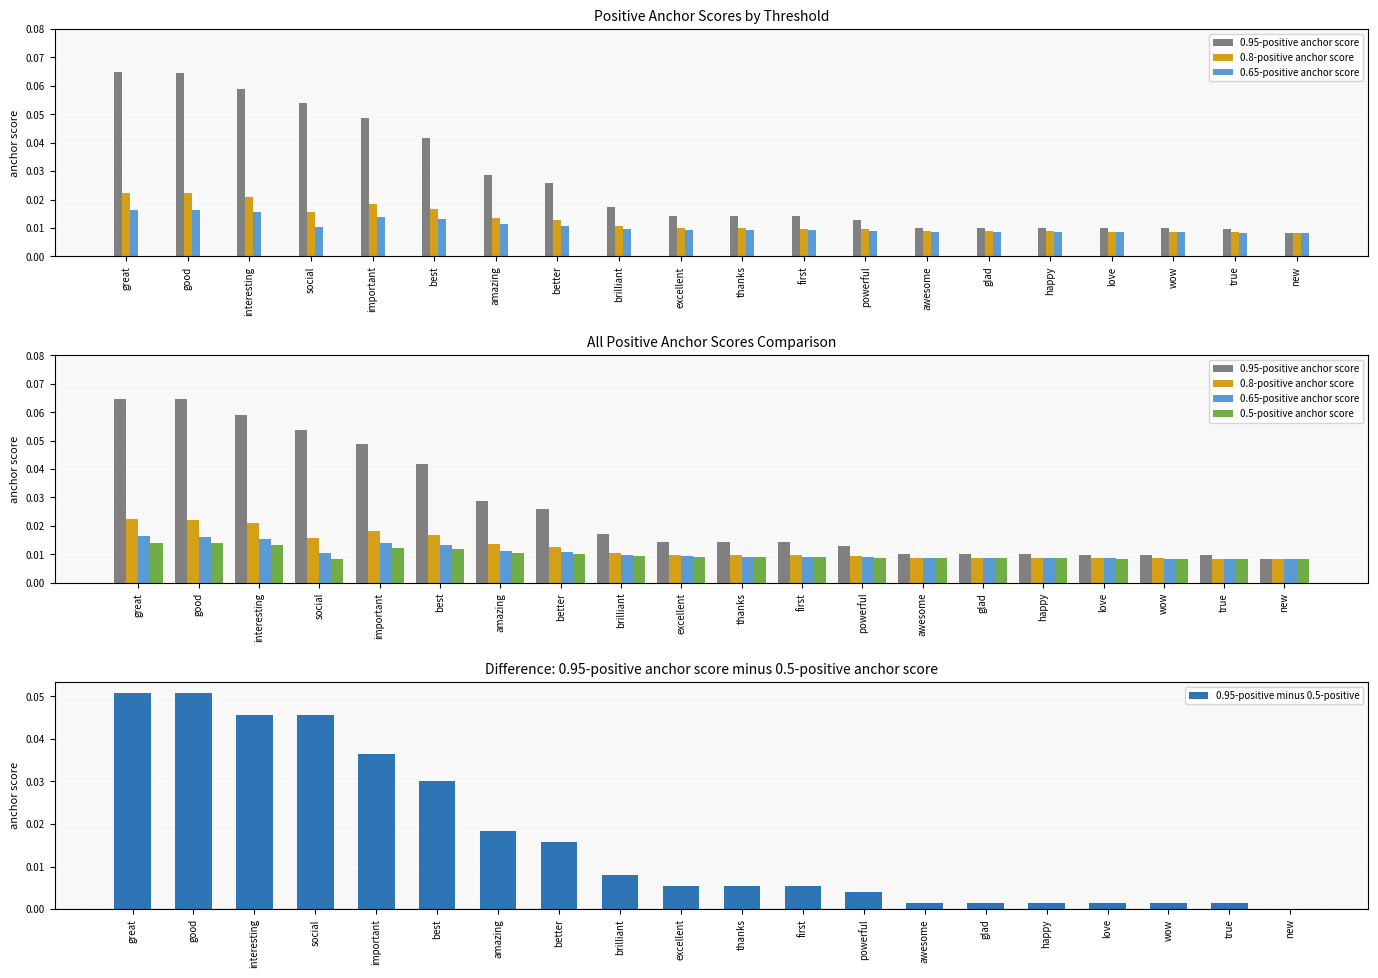

Which series has the largest total across all categories?

0.95-positive anchor score